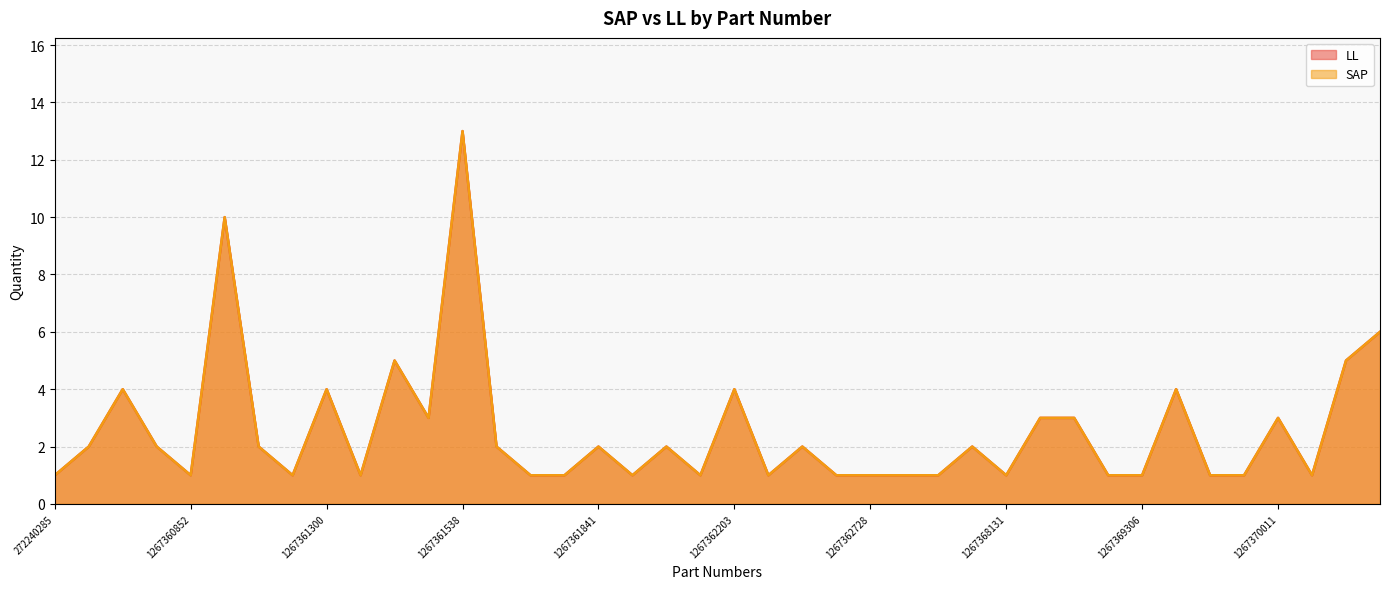

Reading right to left, list all the values displayed in this chart.

SAP: 6	5	1	3	1	1	4	1	1	3	3	1	2	1	1	1	1	2	1	4	1	2	1	2	1	1	2	13	3	5	1	4	1	2	10	1	2	4	2	1
LL: 6	5	1	3	1	1	4	1	1	3	3	1	2	1	1	1	1	2	1	4	1	2	1	2	1	1	2	13	3	5	1	4	1	2	10	1	2	4	2	1